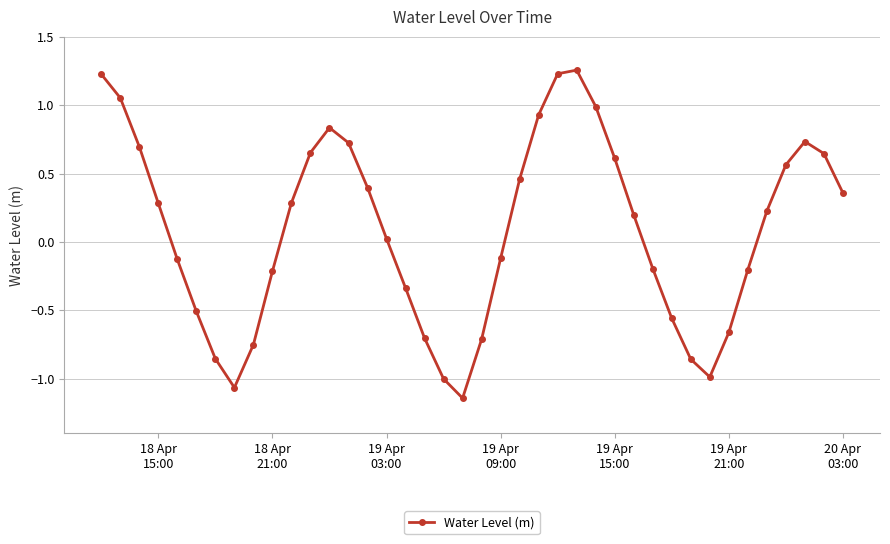

How many points are lower than both their immediate neighbors (excluding endpoints)?

3